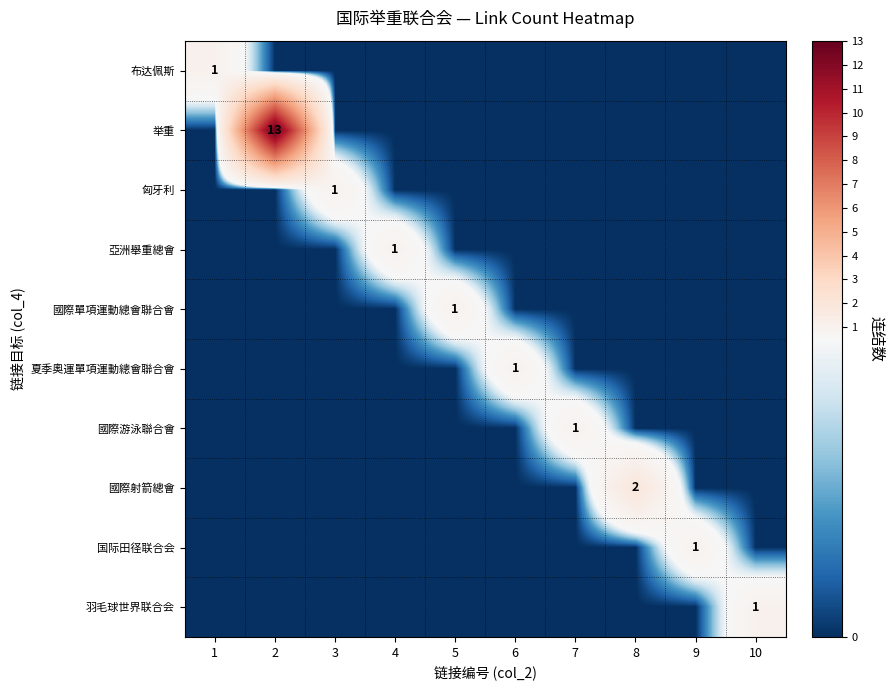

True or false: 國際游泳聯合會 has a value of 1 at 6.

False